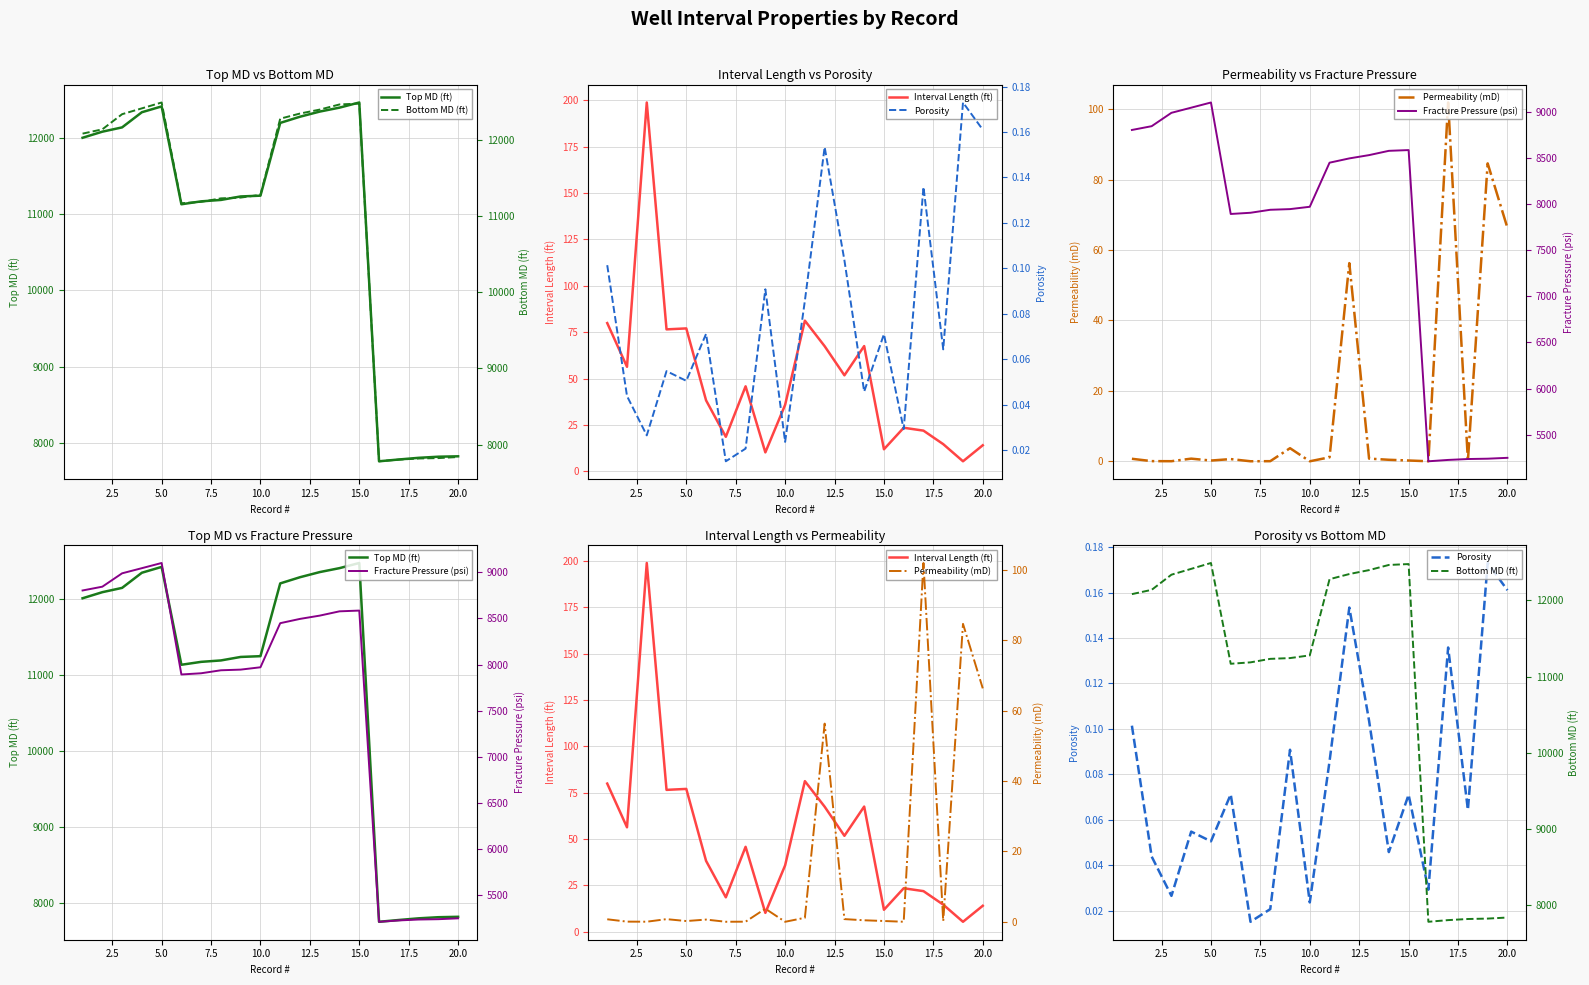

At how many categories does at least one series exceed 7814?

18